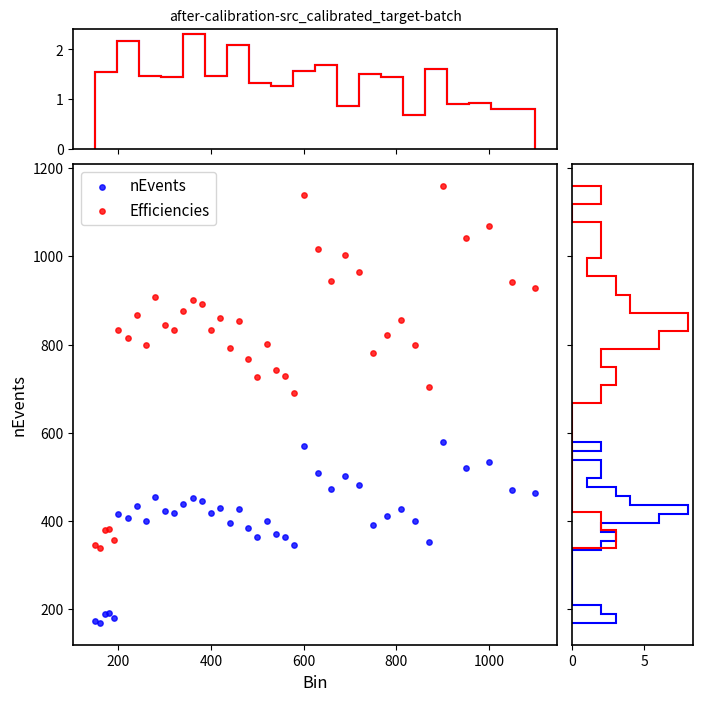

Which series contains the lowest Y value?

nEvents